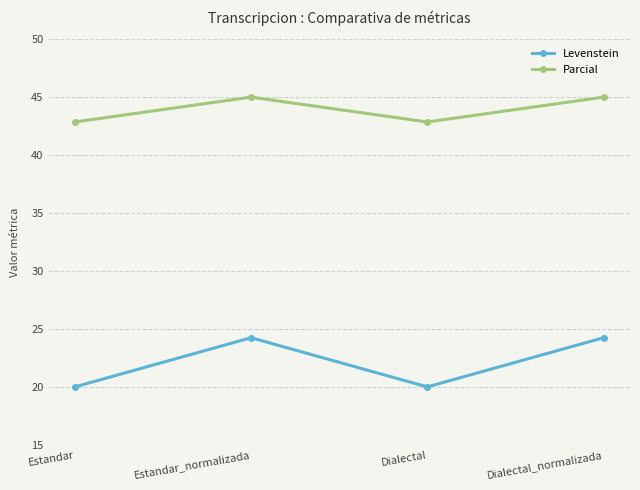

What is the lowest value of the Levenstein series?

20.0